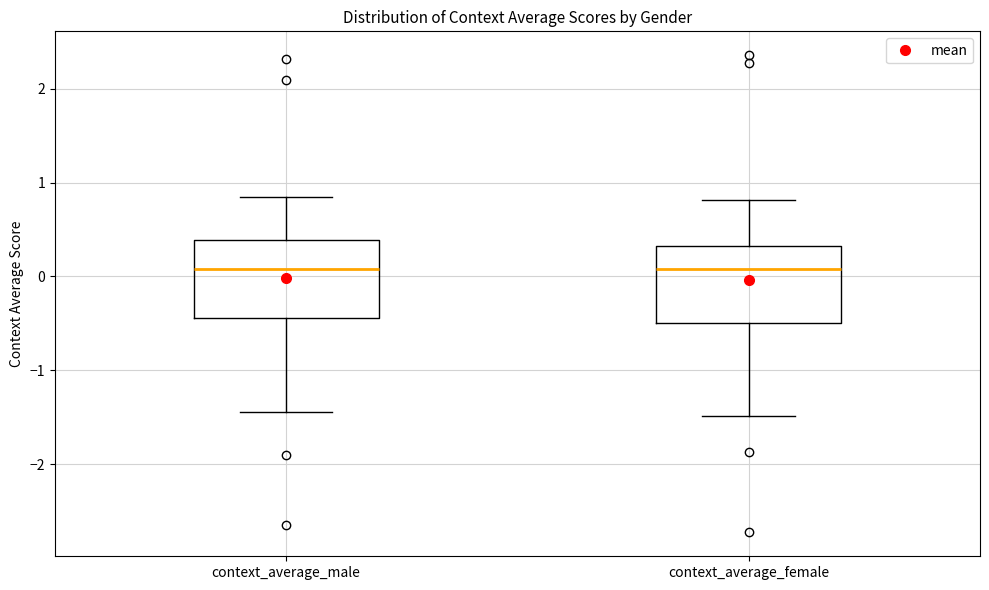

Where does the lower whisker of the box for context_average_female end on the y-axis? The values are not printed on the chart, so give them approximately, as read against the axis.

-1.5